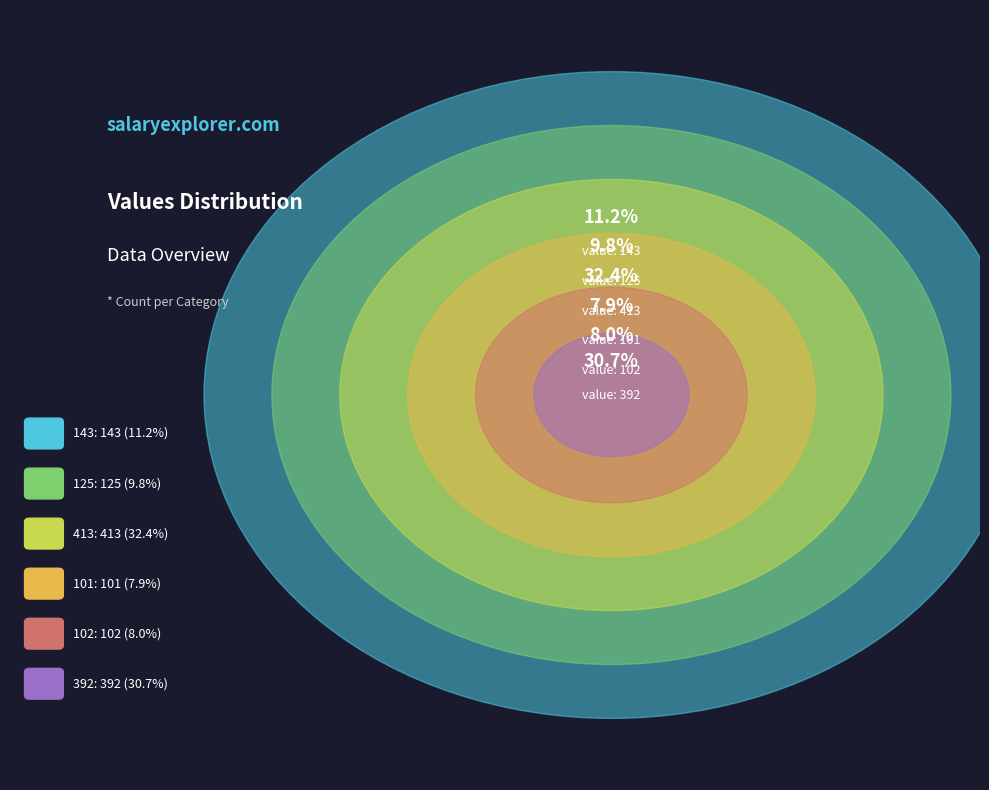

Count the number of slices in the pie.

6